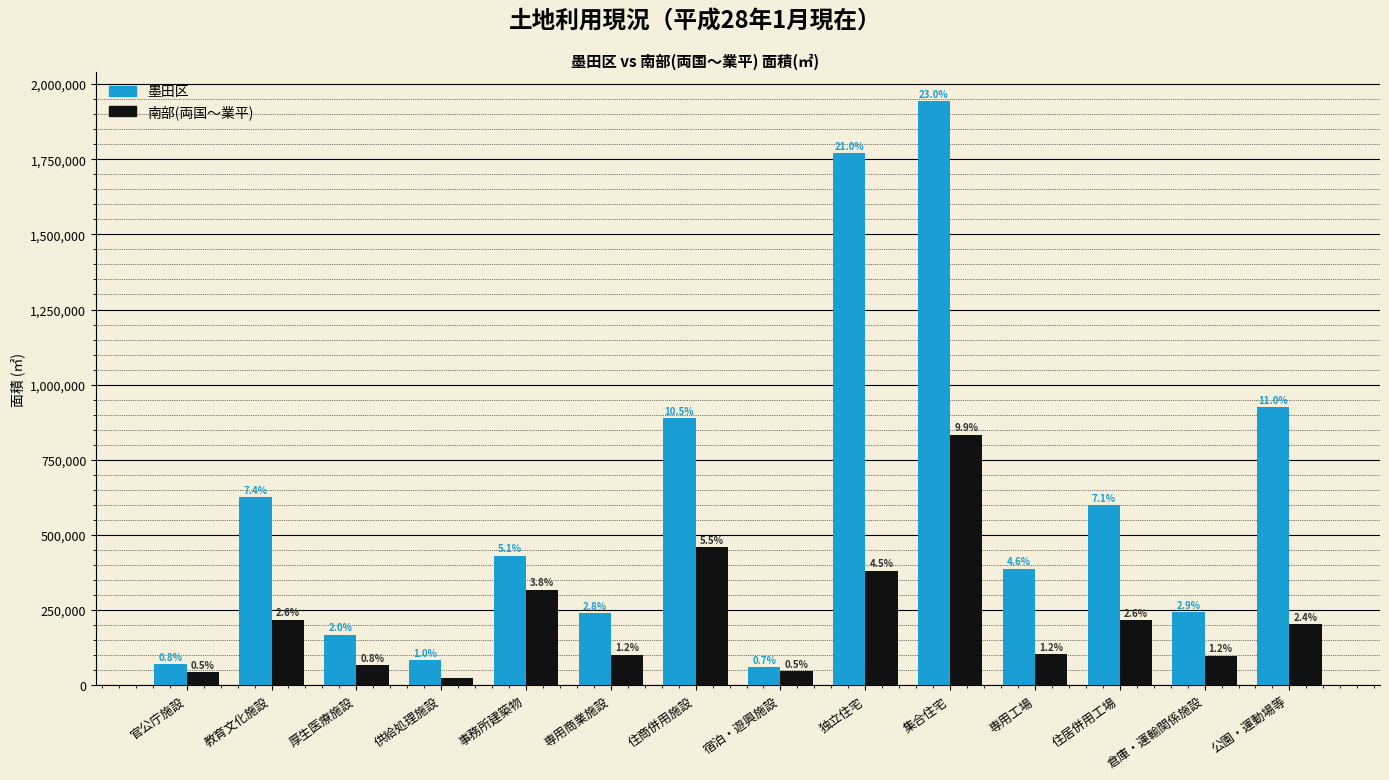

Between 供給処理施設 and 専用商業施設, which series saw the biggest shift?

墨田区